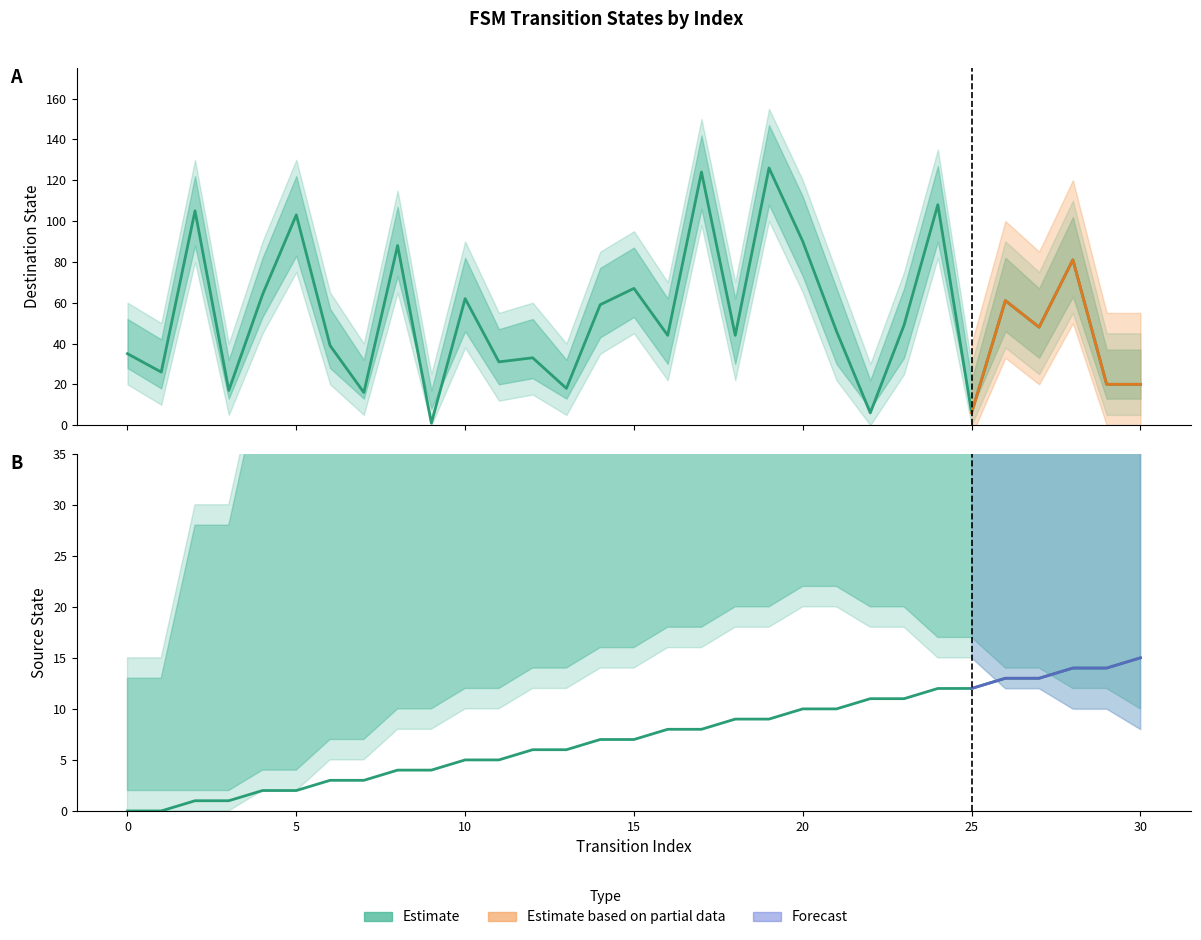

How many categories are shown in the chart?

31